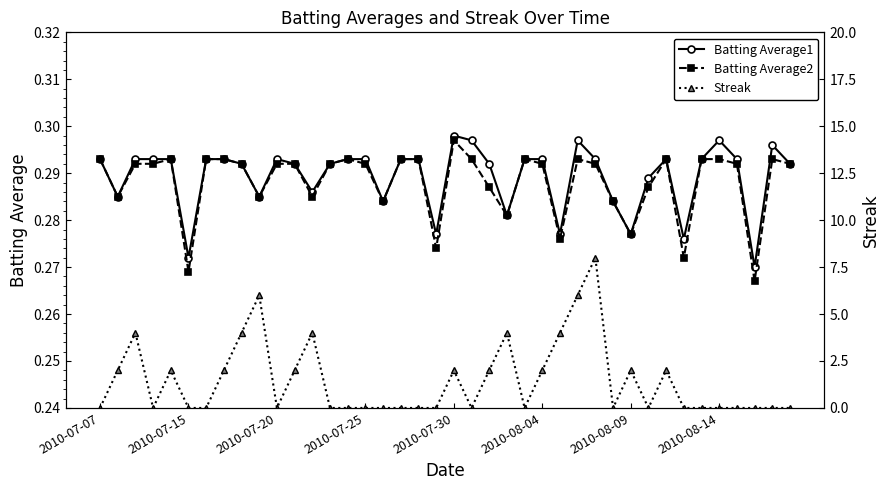

How many interior local valleys does the Streak series have?

6